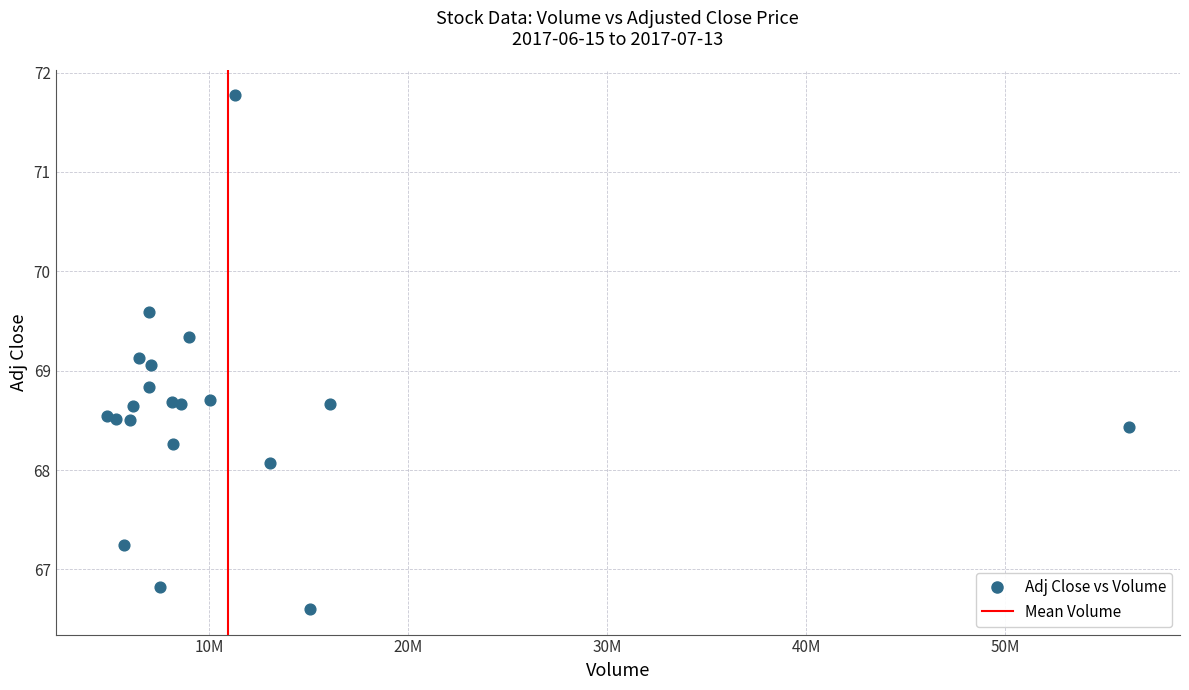

What Y value in the scatter plot is closest to 69?

69.1